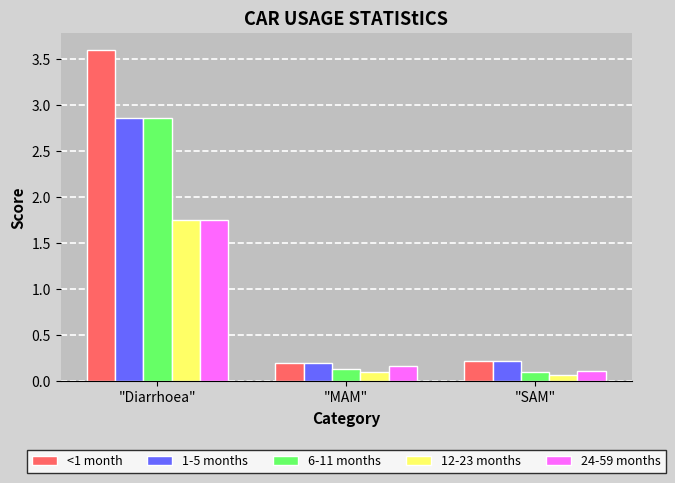

Between "Diarrhoea" and "MAM", which series saw the biggest shift?

<1 month